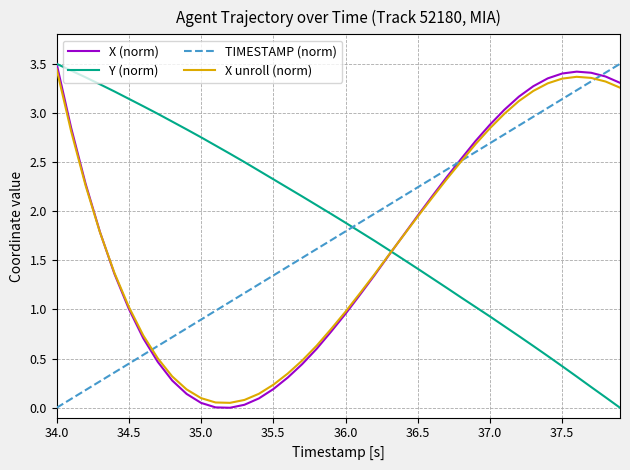

What is the maximum value for TIMESTAMP (norm)?

3.5